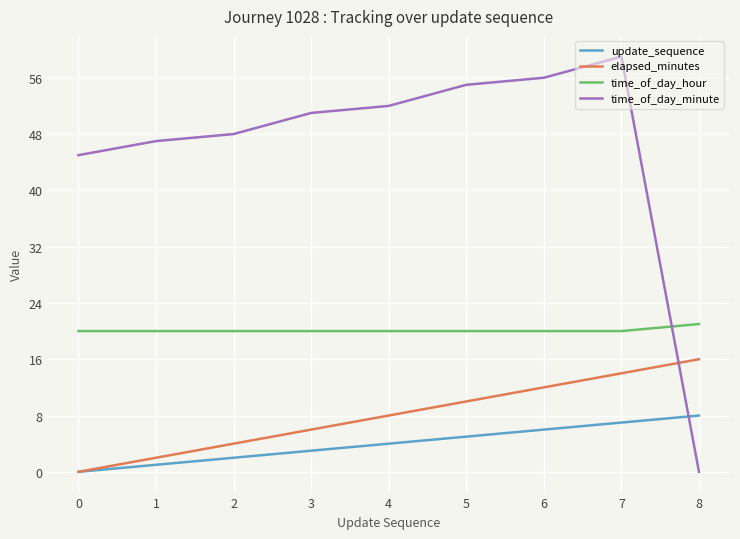

At how many categories does at least one series exceed 10?

9